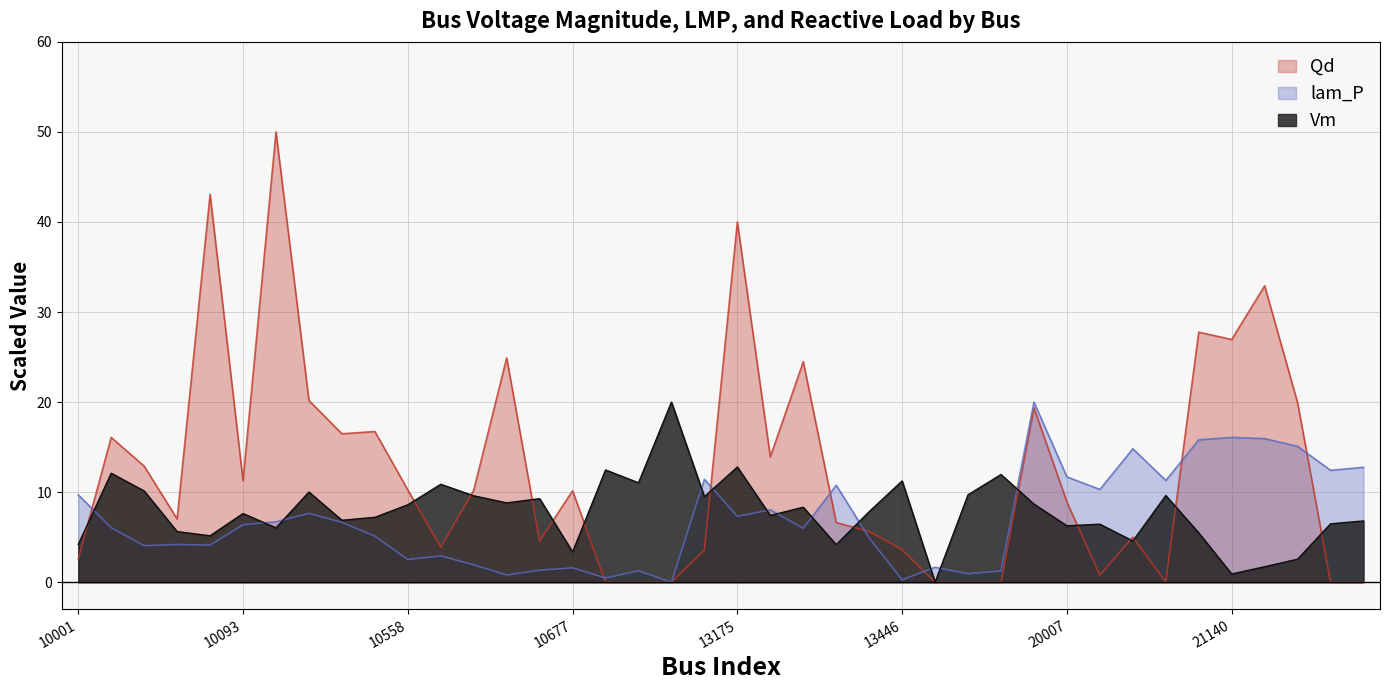

Which series has the largest total across all categories?

Qd